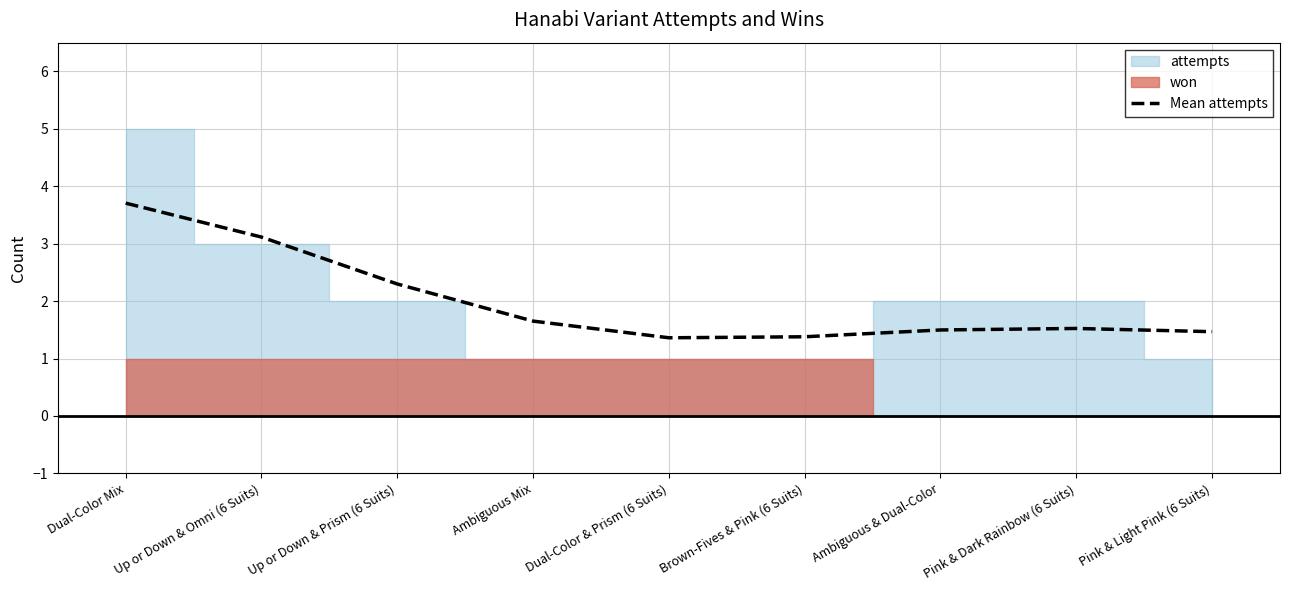

Is it true that the value at Pink & Light Pink (6 Suits) is 1.5?

True